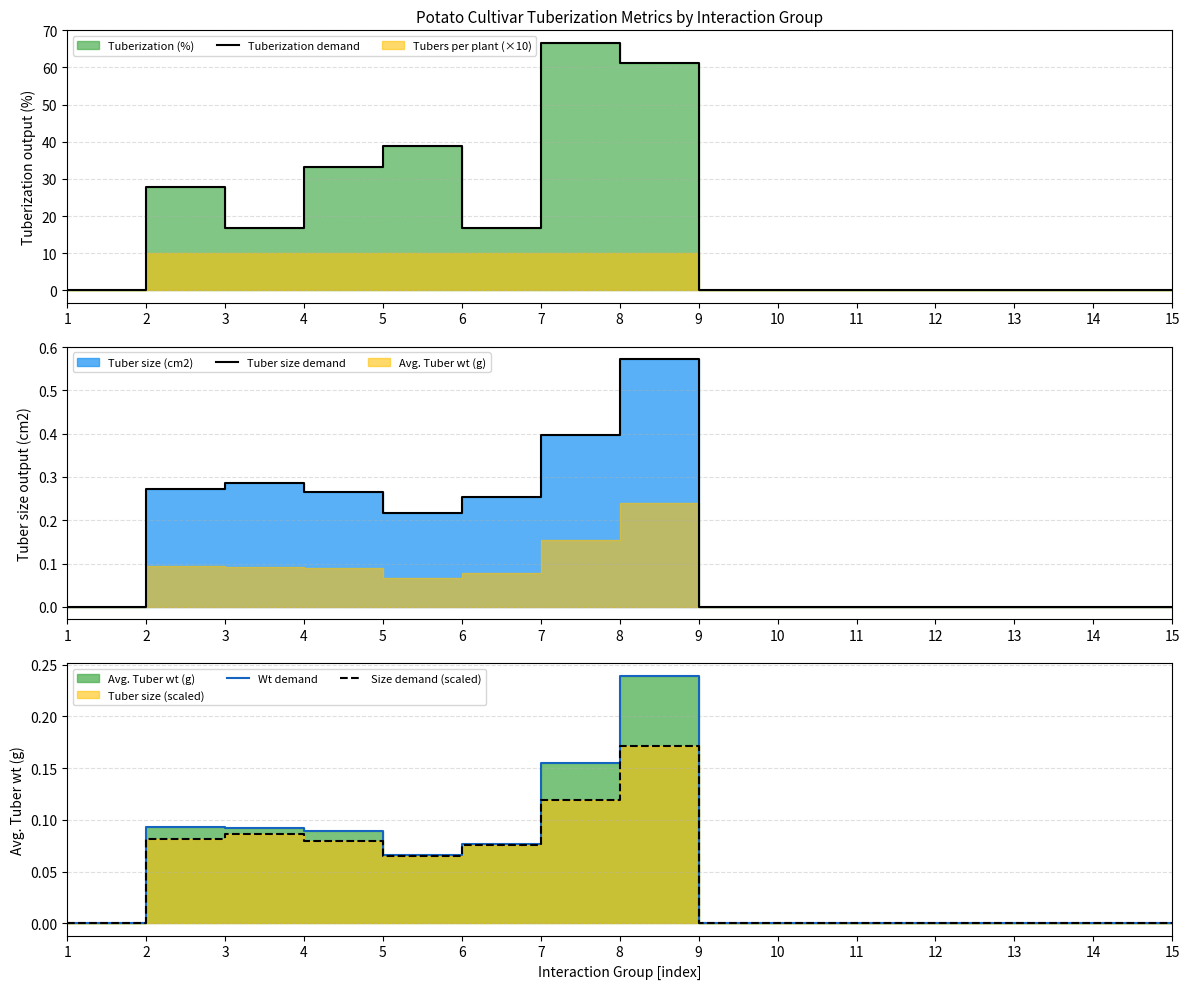

True or false: Tuberization demand and Tuber size demand cross at least once.

False